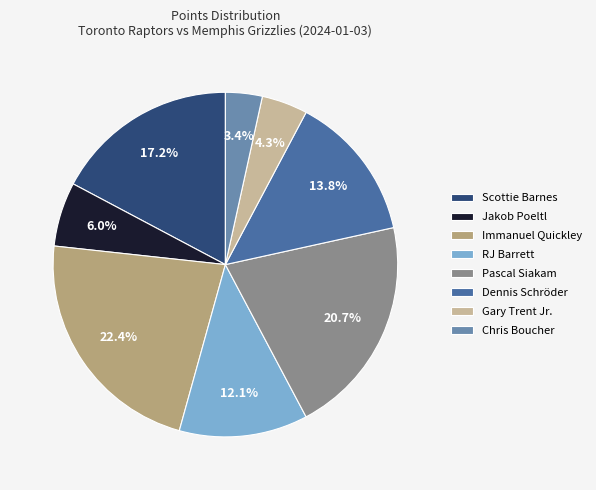

Is the sum of RJ Barrett and Scottie Barnes greater than half?

No